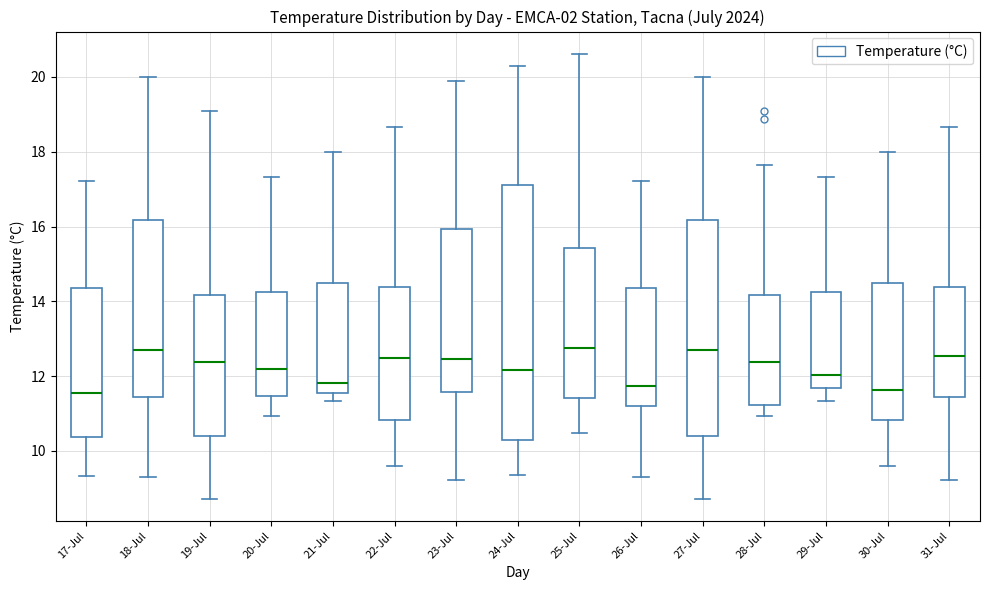

Which box is the tallest, from its lower edge to its upper edge?

24-Jul